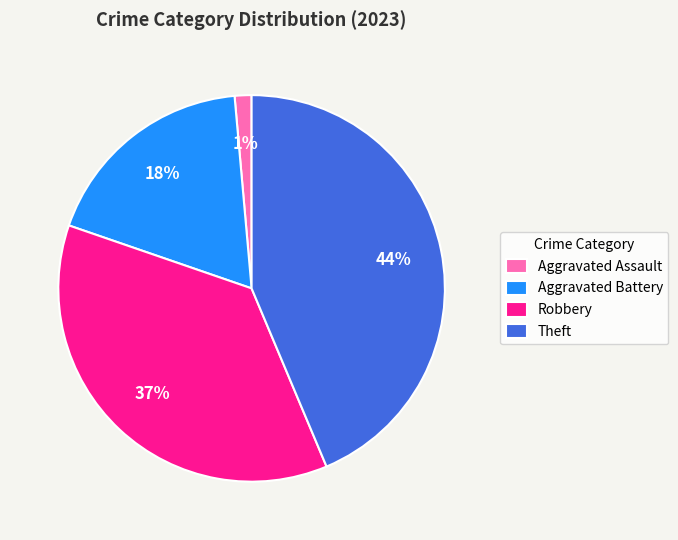

Is the sum of Aggravated Battery and Theft greater than half?

Yes